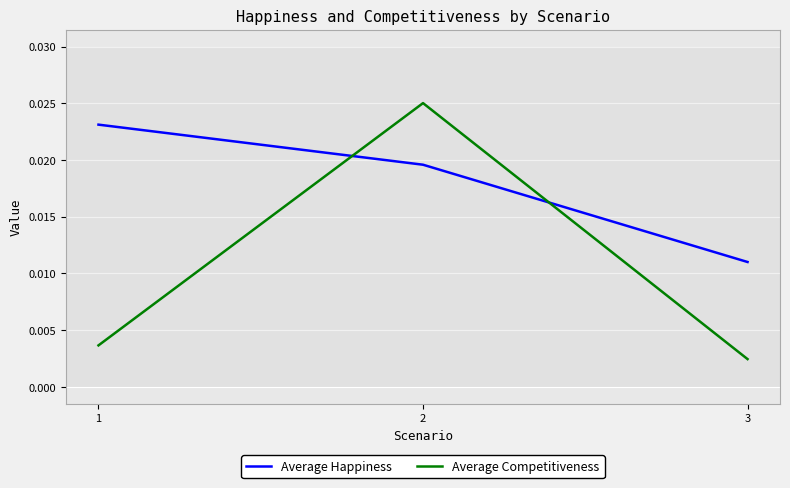

What is the sum of all Average Happiness values?

0.1